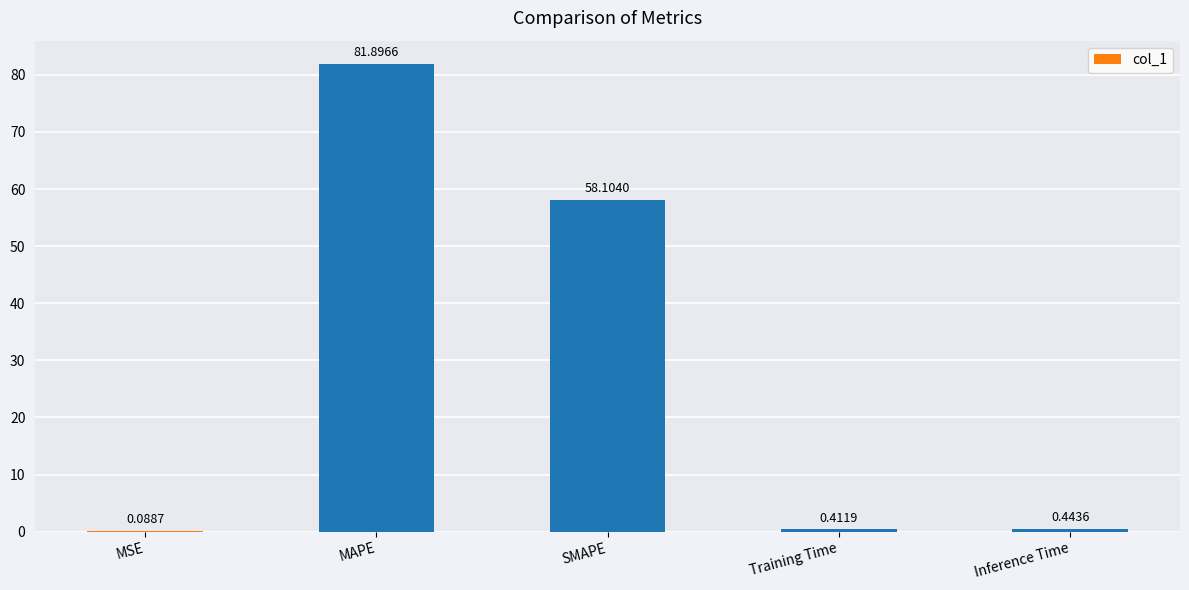

Between SMAPE and MSE, which is larger?

SMAPE